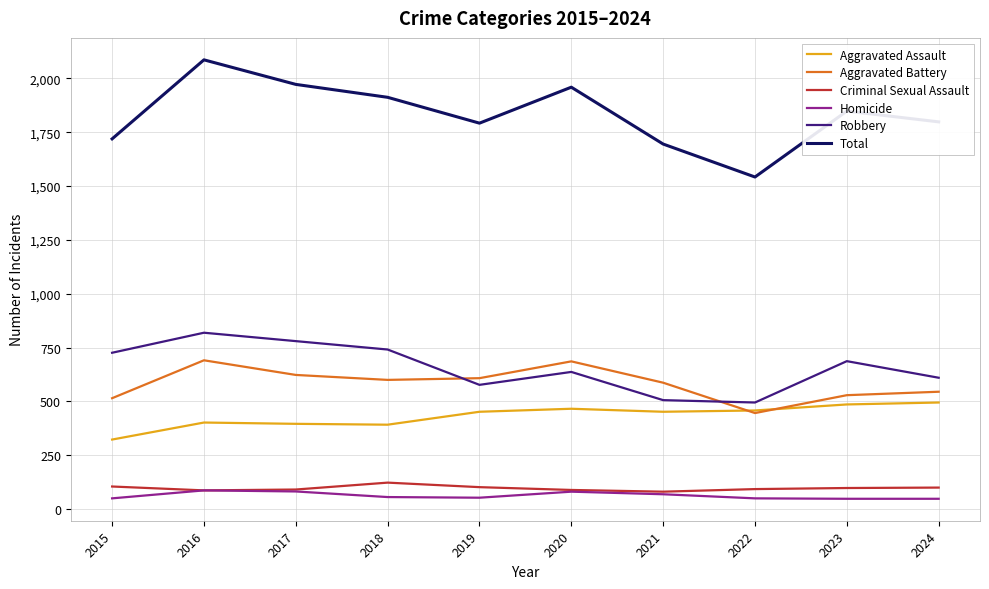

At which category is the sum across all series the highest?

2016